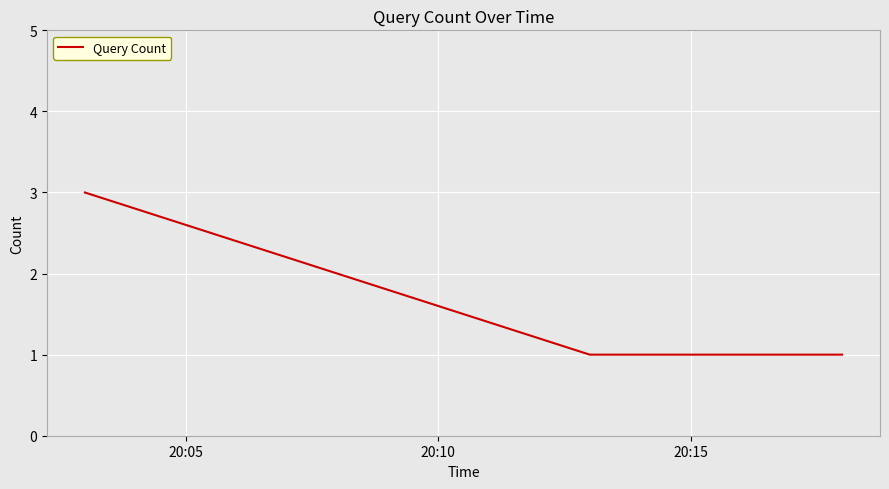

What is the sum of all values?

5